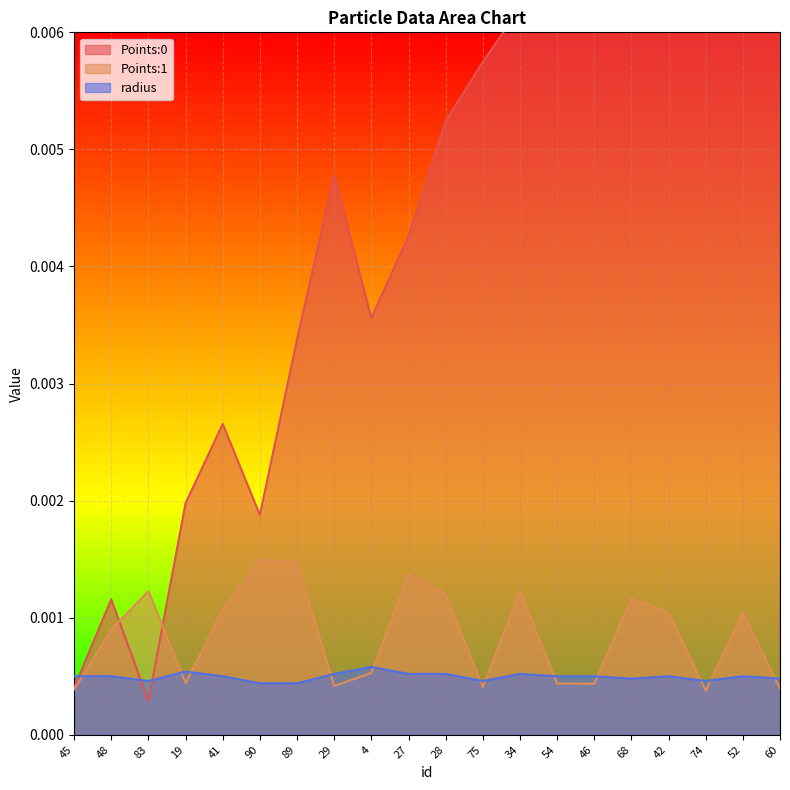

At which category does Points:0 reach its first local peak?

48